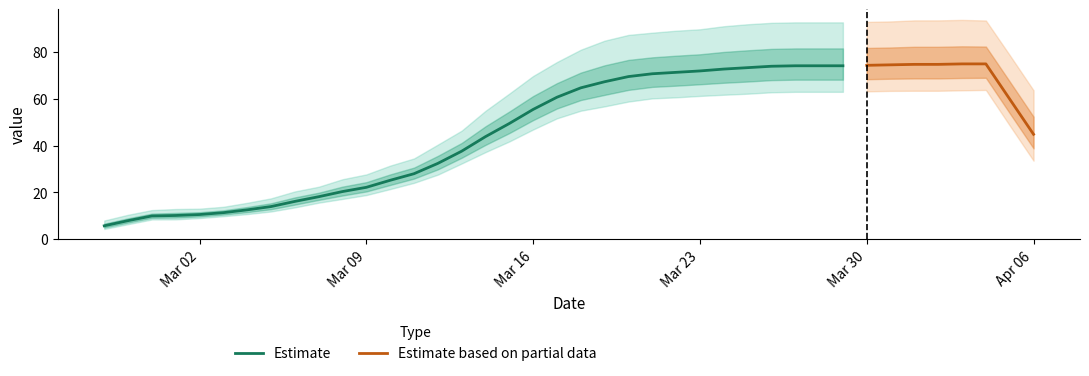

What is the average value?

49